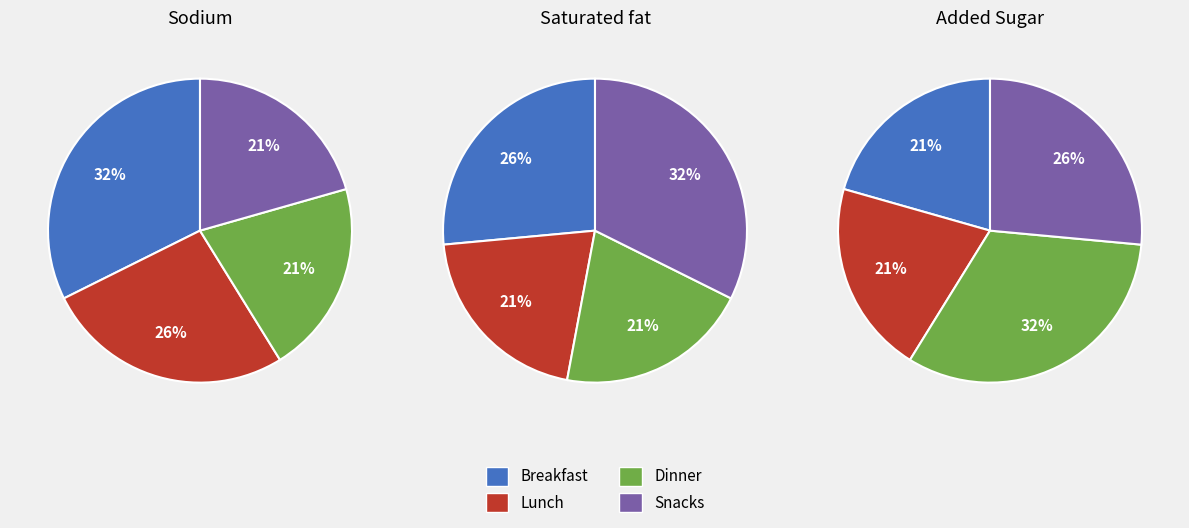

Does 8 account for over 50% of the chart?

No